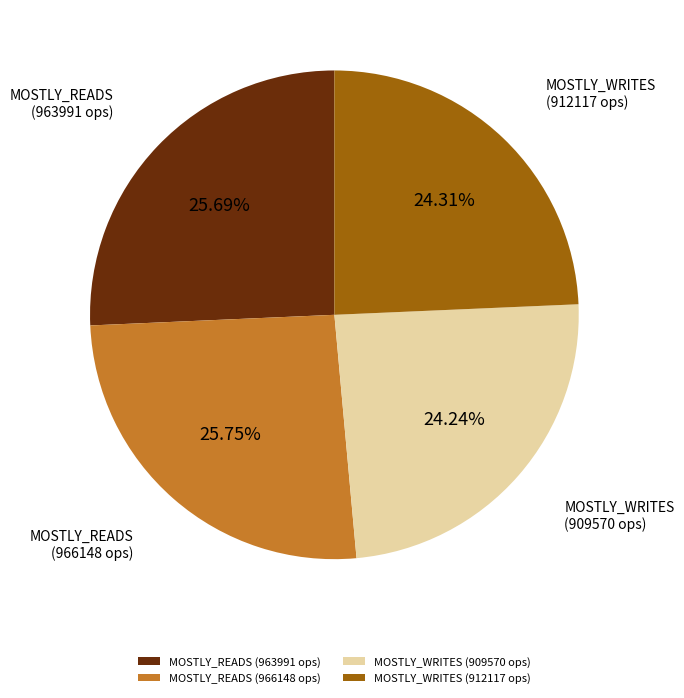

Does MOSTLY_READS (966148 ops) represent more than half of the total?

No